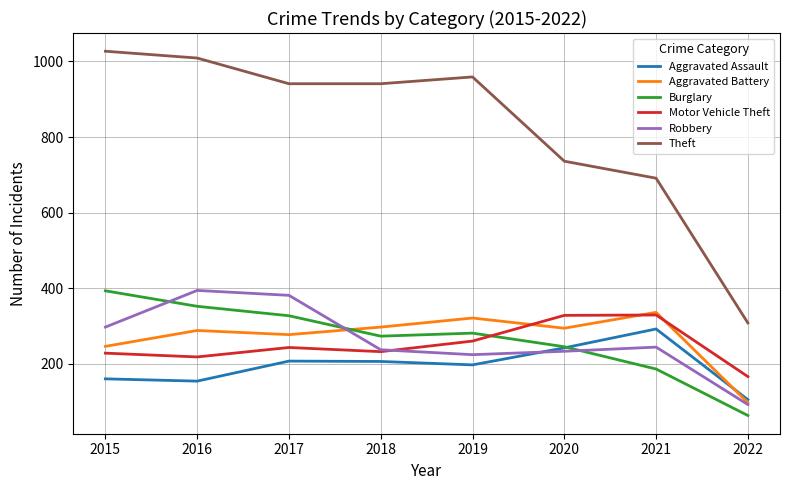

What are all the series names shown in the legend?

Aggravated Assault, Aggravated Battery, Burglary, Motor Vehicle Theft, Robbery, Theft